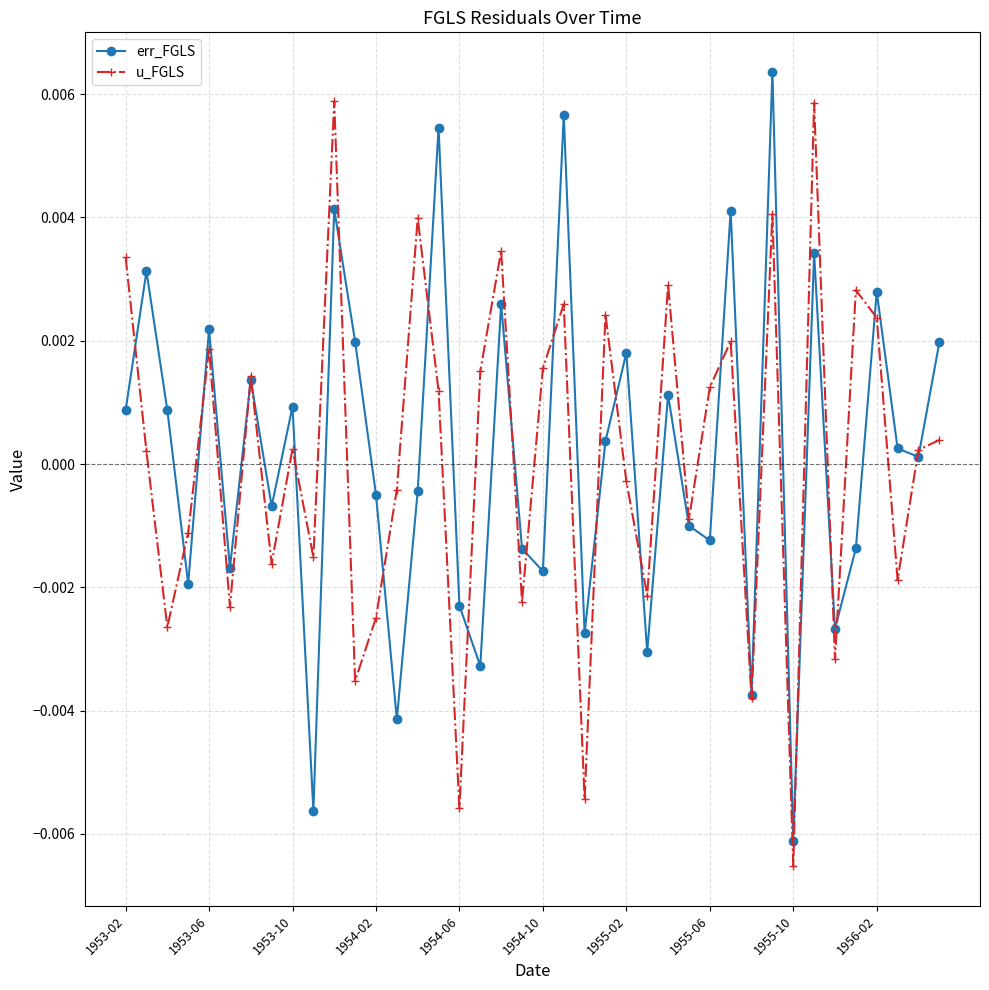

How many interior local peaks does the u_FGLS series have?

13